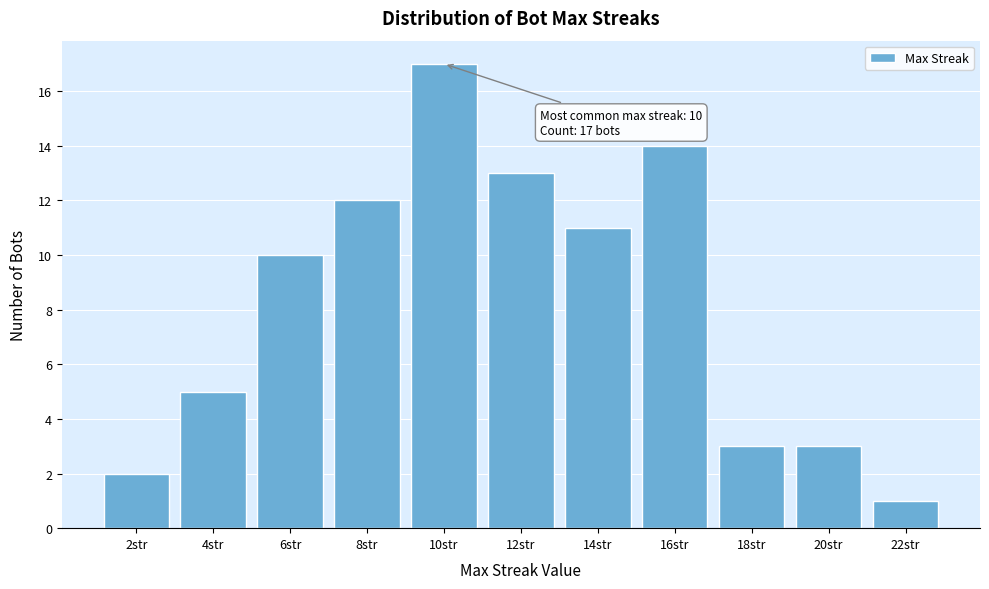

Which range on the x-axis has the tallest bar?

9 to 11